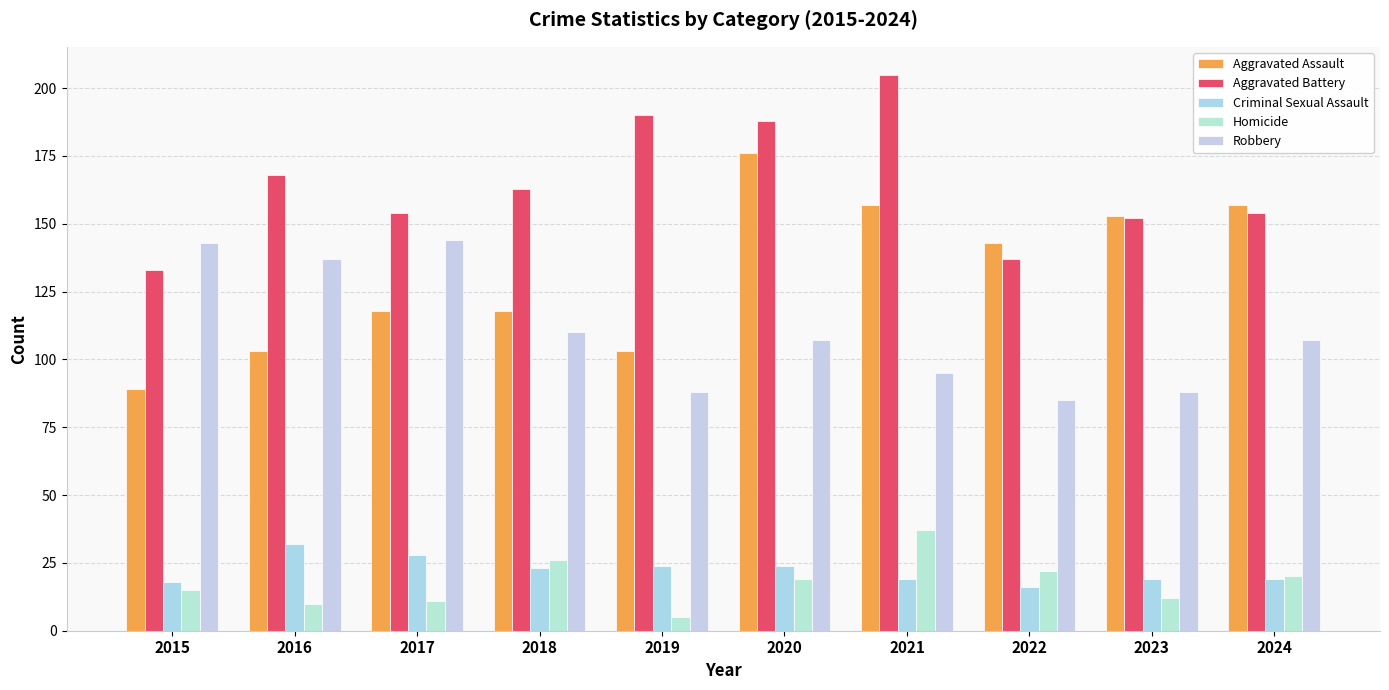

Which series has the largest total across all categories?

Aggravated Battery